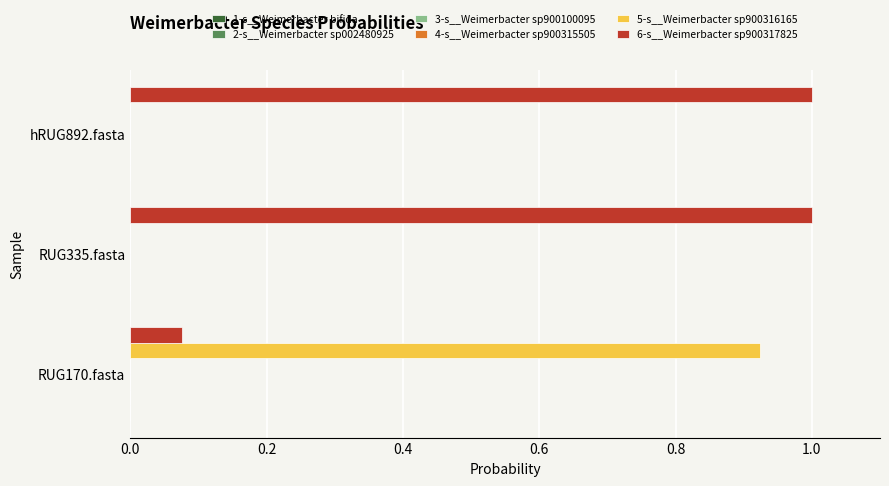

What is the sum of all 6-s__Weimerbacter sp900317825 values?

2.1